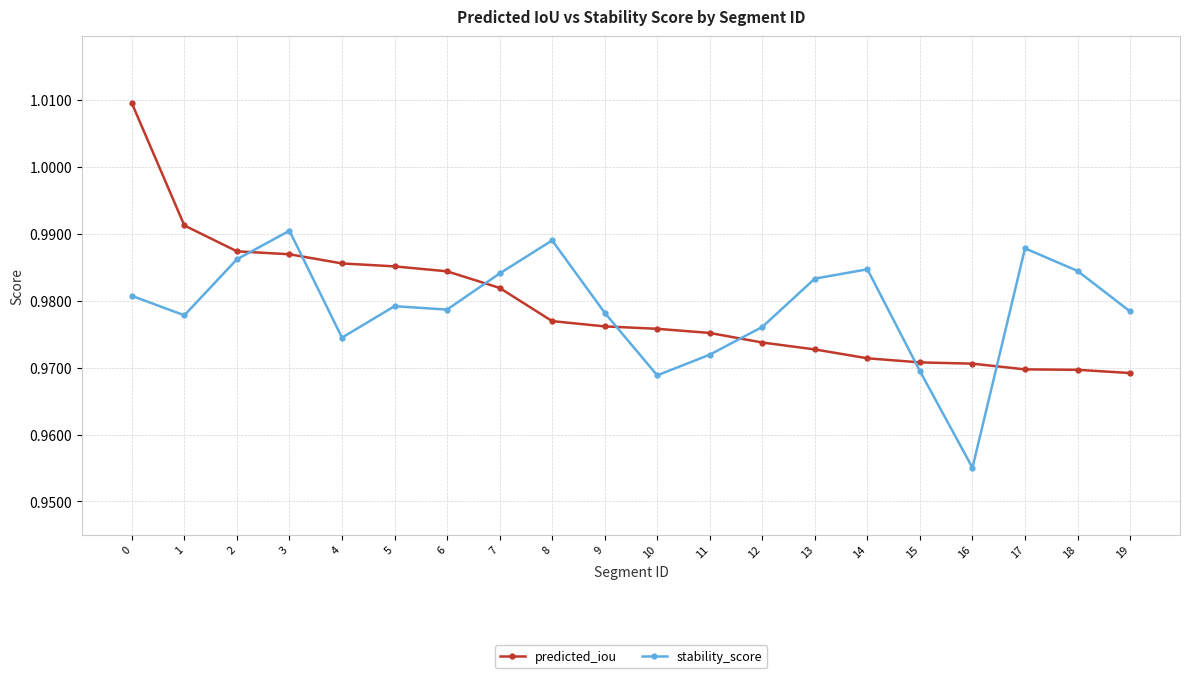

How many lines are shown in the chart?

2